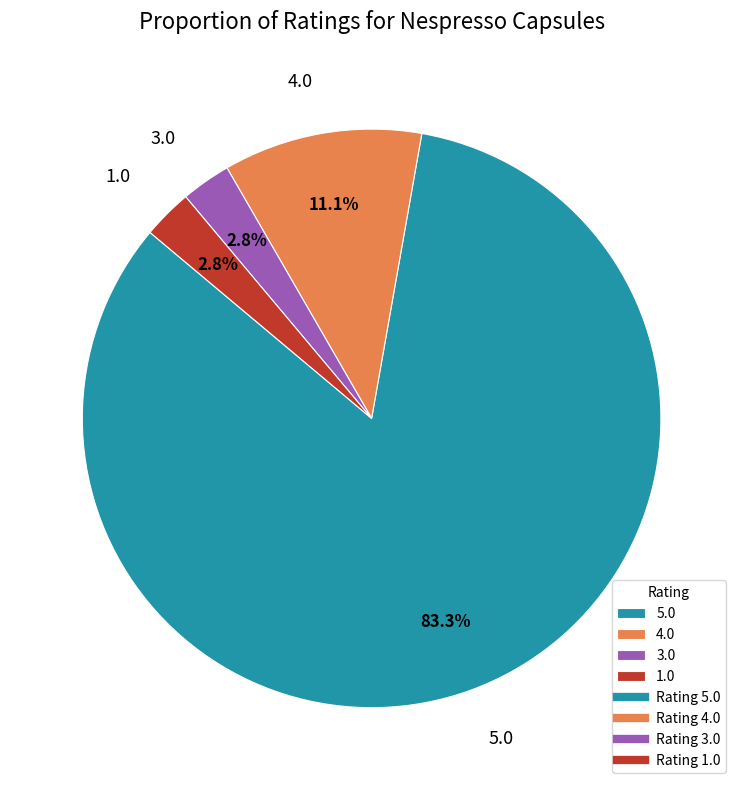

Combined, do 1.0 and 3.0 account for over 50%?

No